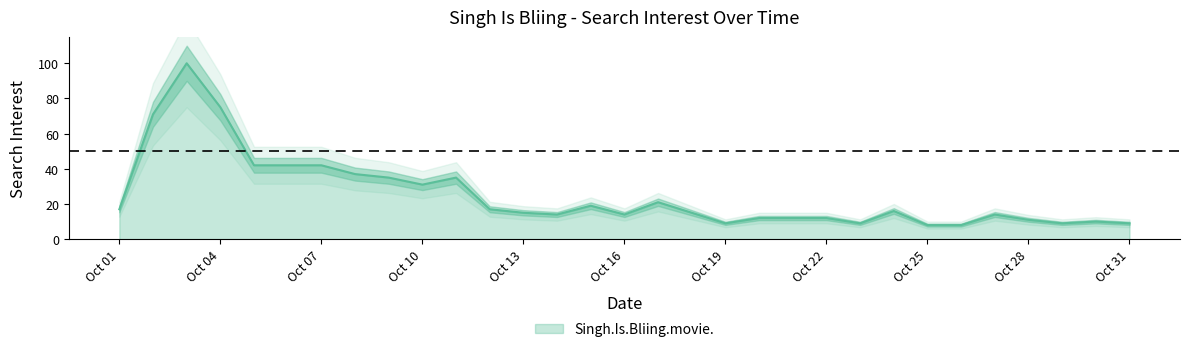

Reading left to right, extract all data points from this chart.

17	71	100	75	42	42	42	37	35	31	35	17	15	14	19	14	21	15	9	12	12	12	9	16	8	8	14	11	9	10	9